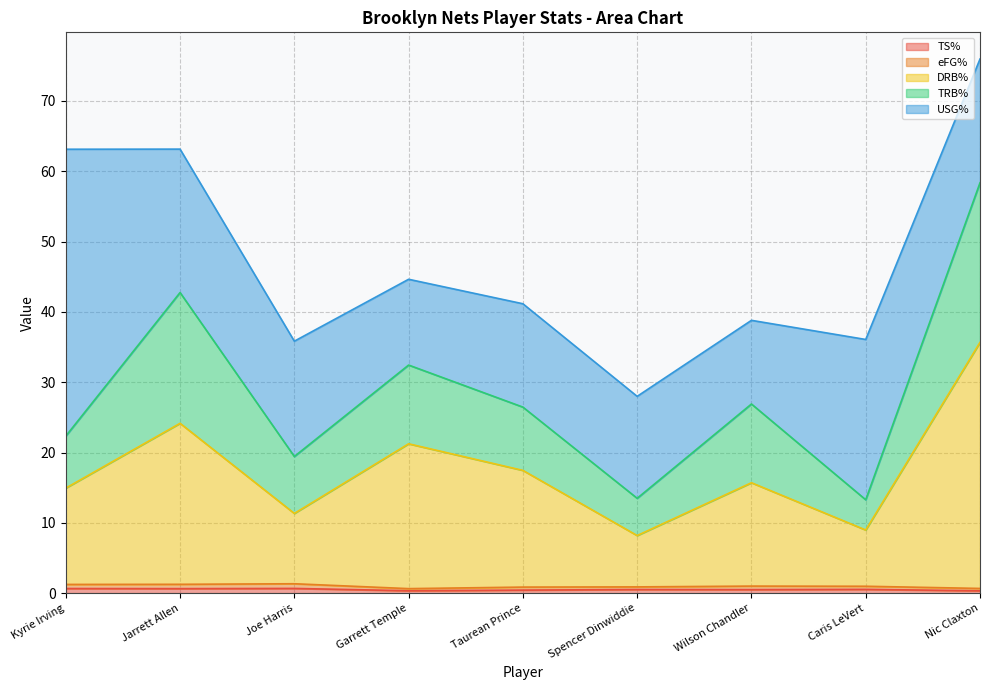

True or false: eFG% and TRB% cross at least once.

False